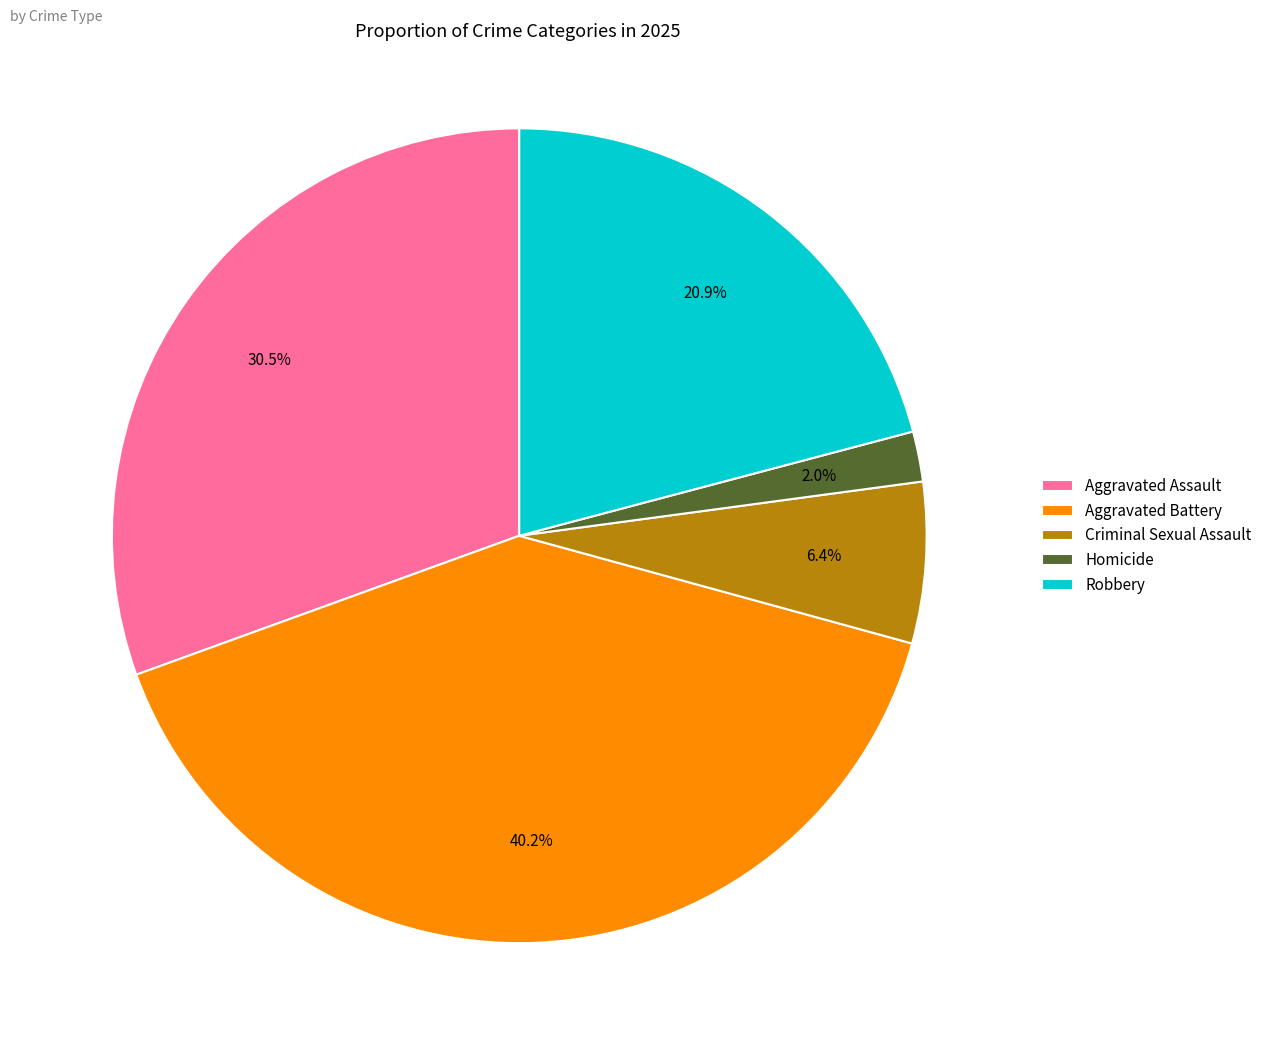

Is the sum of Aggravated Battery and Aggravated Assault greater than half?

Yes